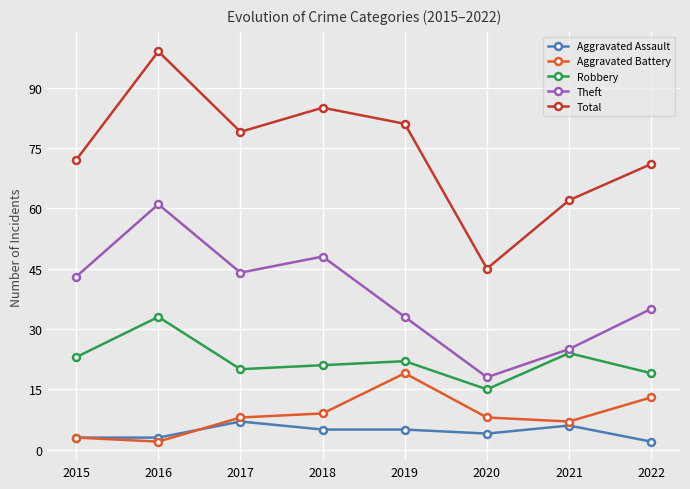

True or false: Theft and Robbery cross at least once.

False